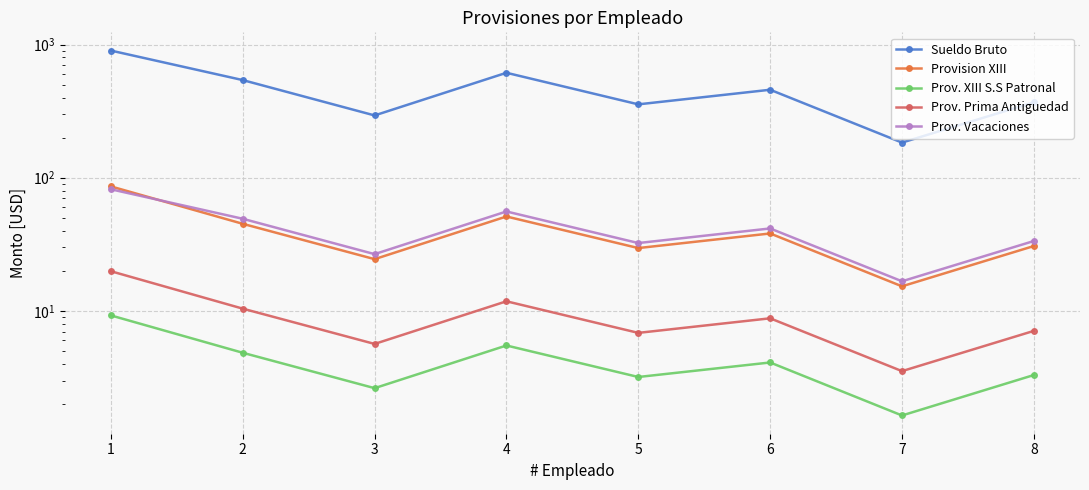

What is the difference between the maximum and minimum values in the Sueldo Bruto series?

717.5